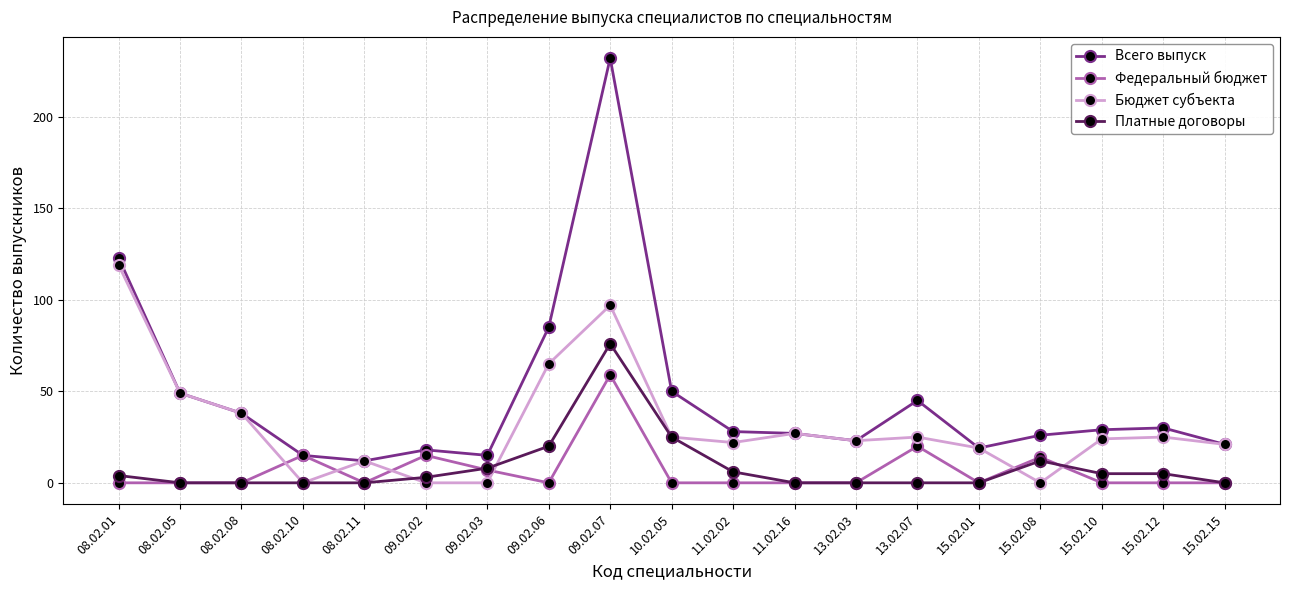

What is the lowest value of the Всего выпуск series?

12